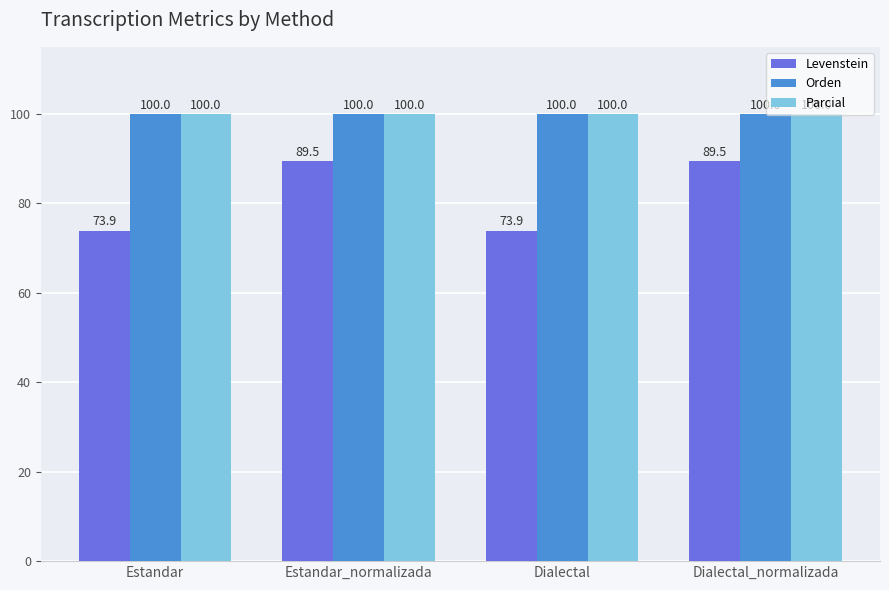

What is the label of the 1st bar from the left?

Estandar